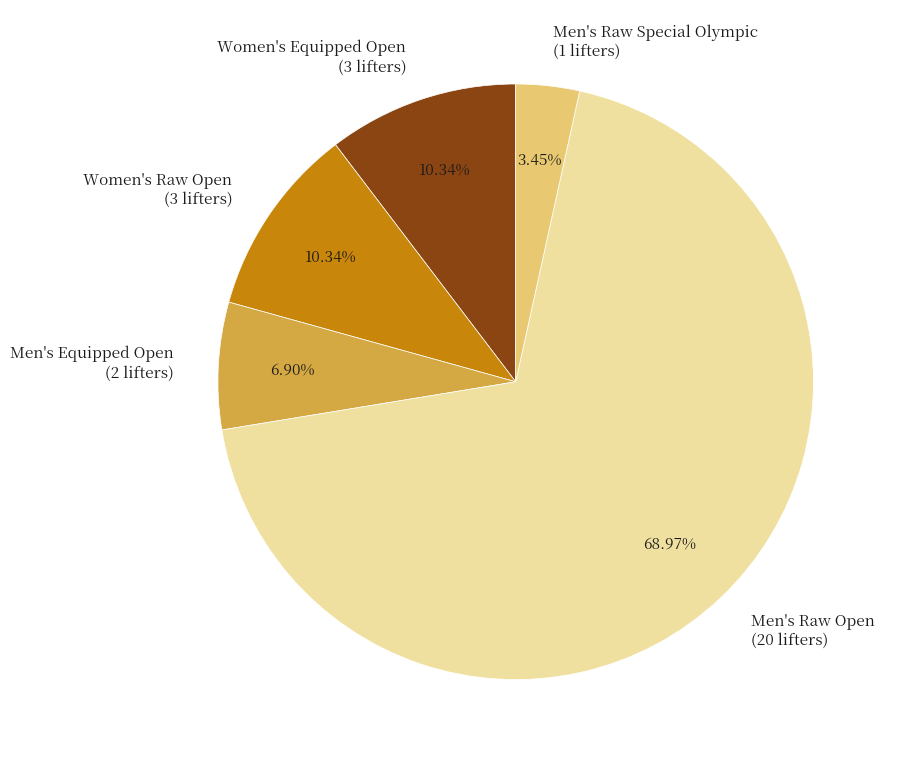

Count the number of slices in the pie.

5